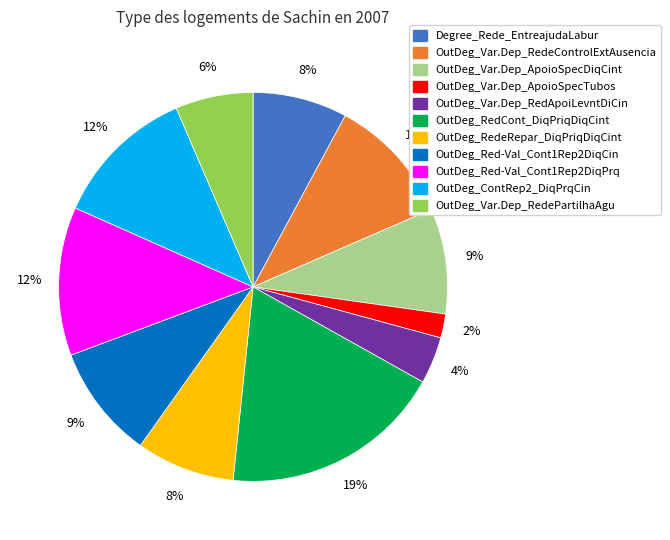

Count the number of slices in the pie.

11